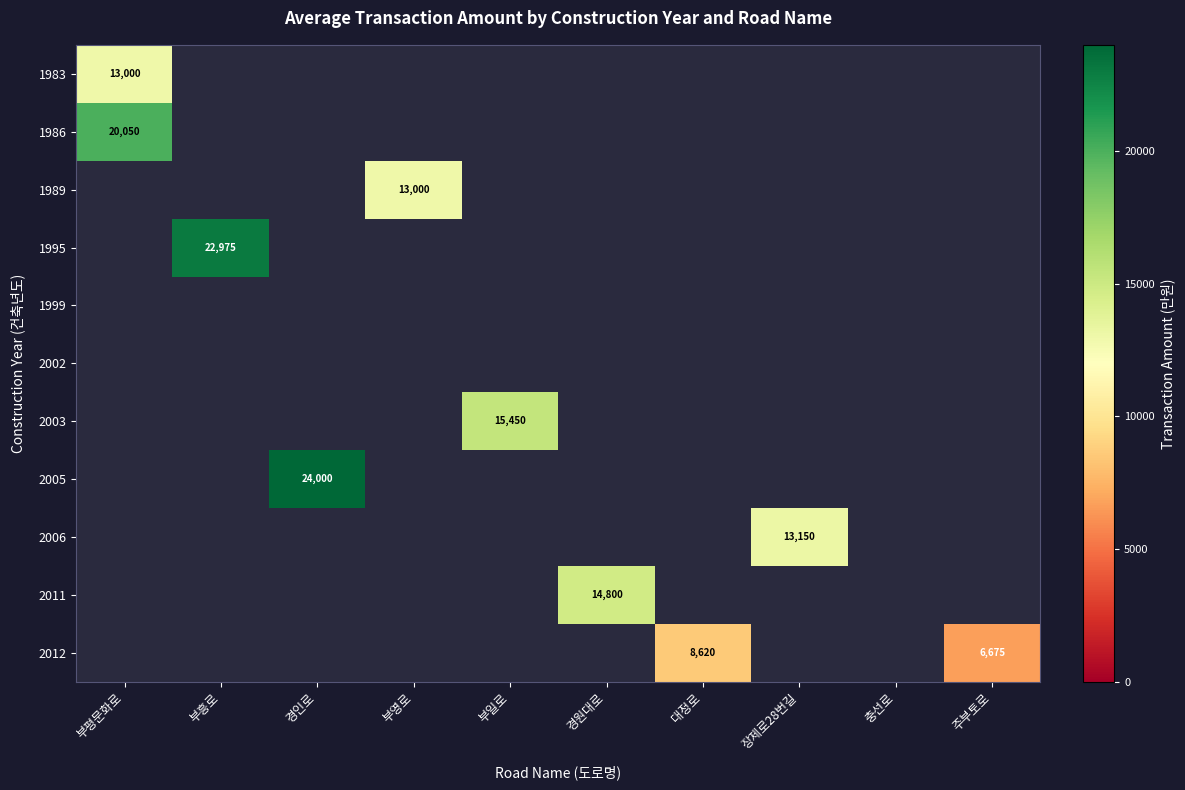

True or false: 2003 has a value of 21892.1 at 부일로.

False